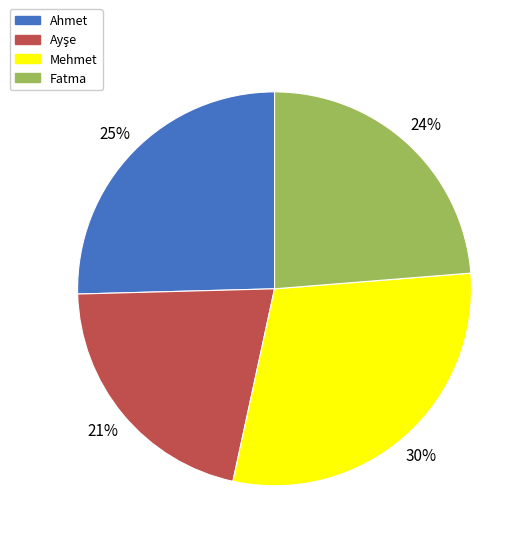

To the nearest percent, what percentage of the pie is Mehmet?

30%